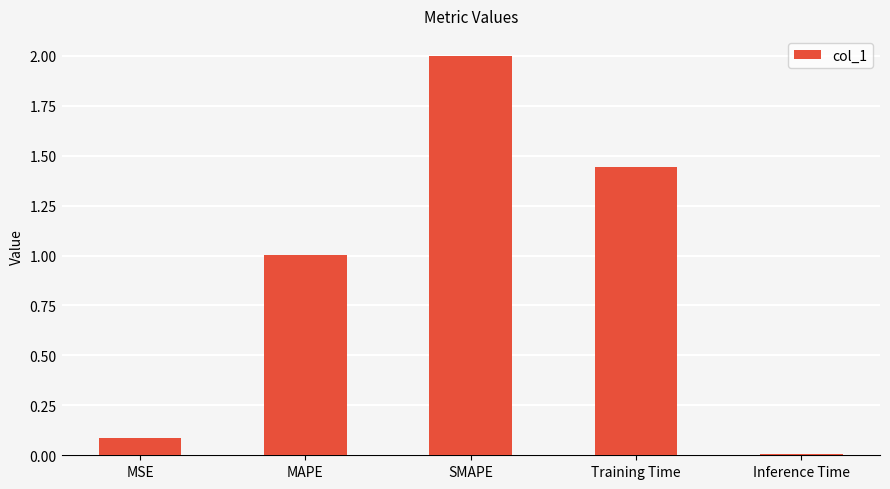

What is the change in value from SMAPE to Training Time?

-0.6